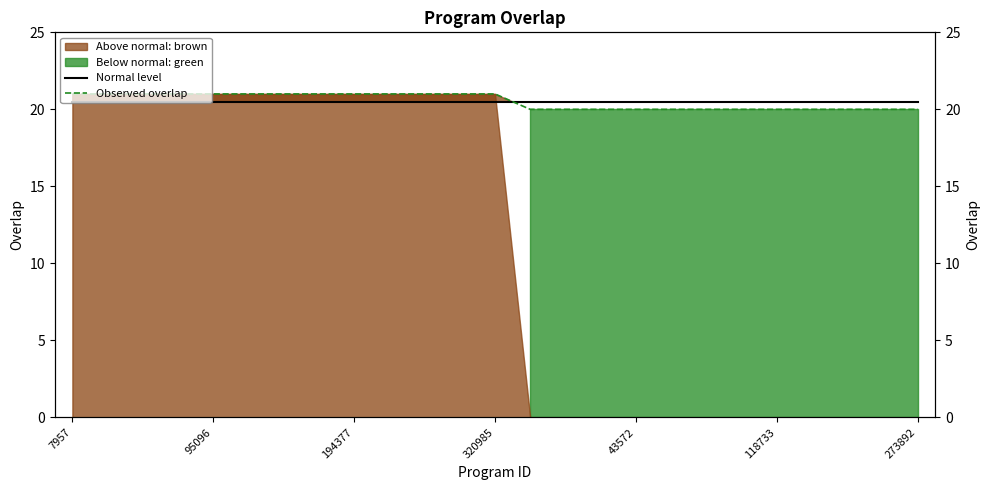

Between 95096 and 21, which series saw the biggest shift?

Observed overlap